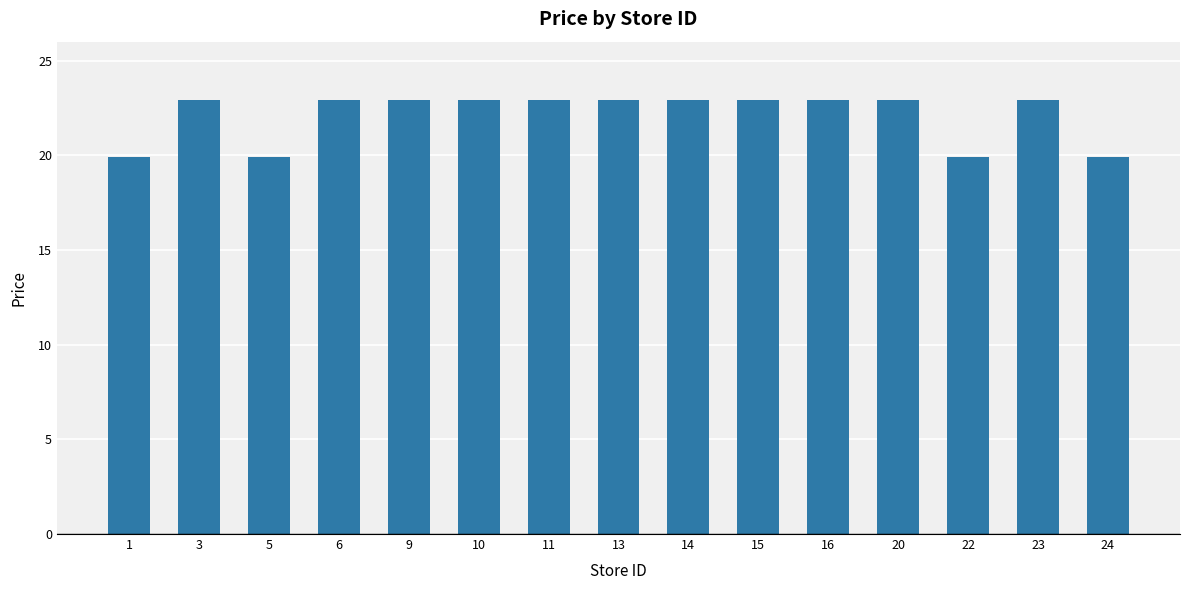

What is the value of the 1st bar from the left?

19.9